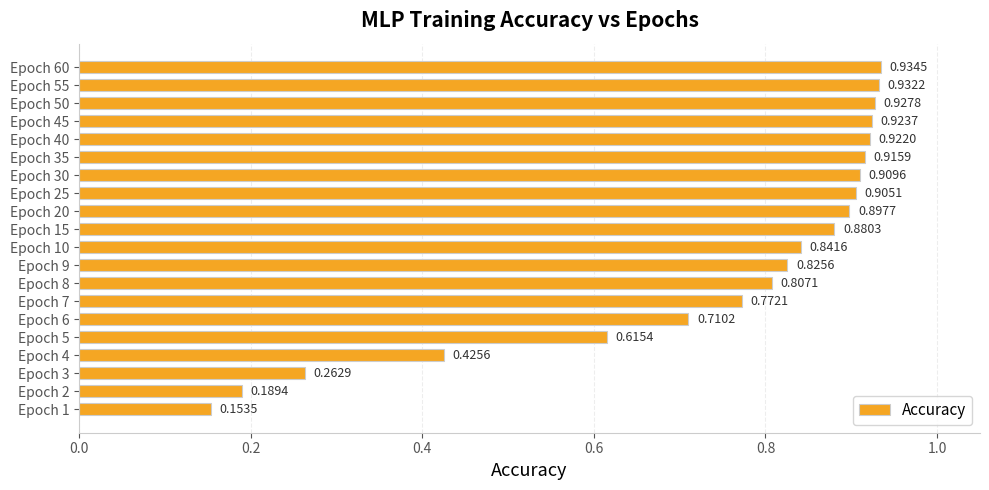

Does the chart contain stacked bars?

No